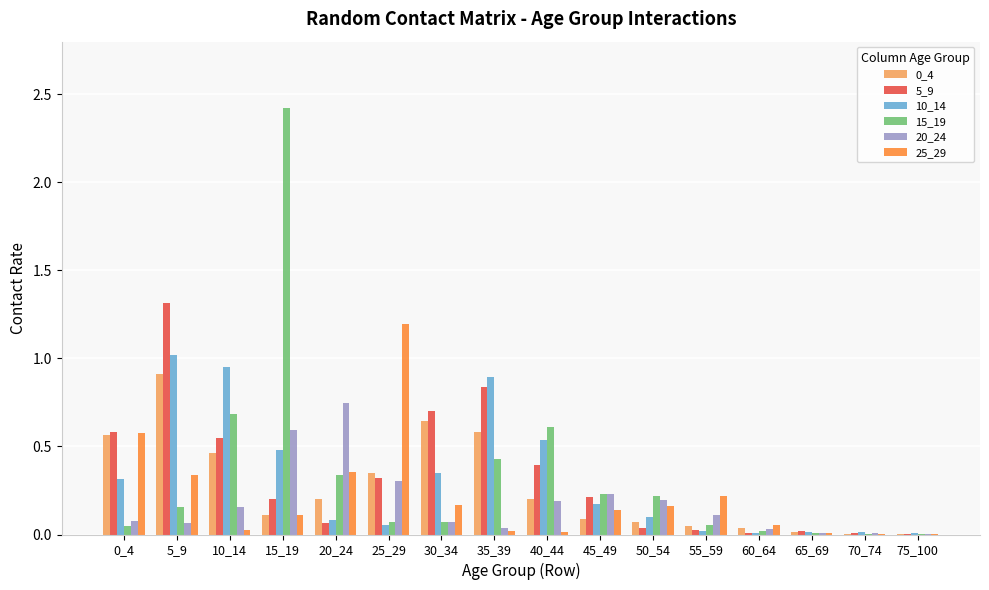

Is the value of 0_4 at 10_14 greater than the value of 25_29 at 70_74?

Yes